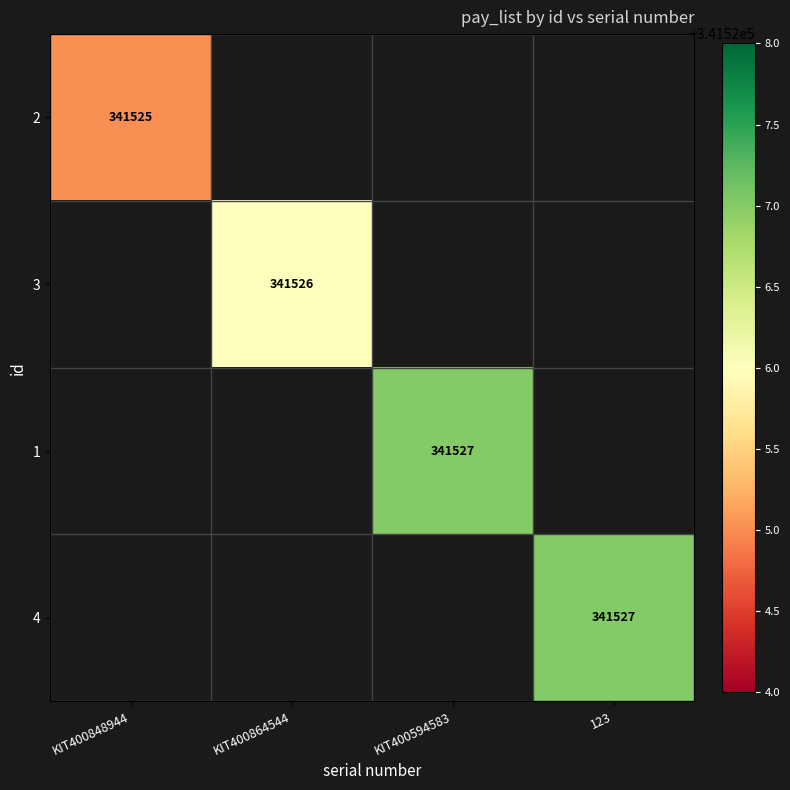

True or false: 3 has a value of 459302 at KIT400864544.

False